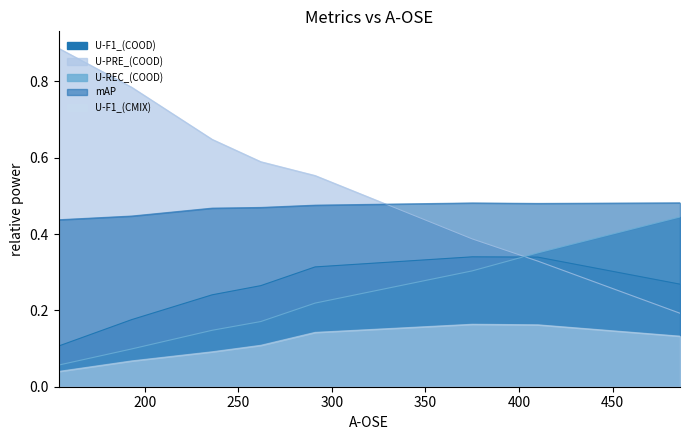

Which series has the largest total across all categories?

U-PRE_(COOD)